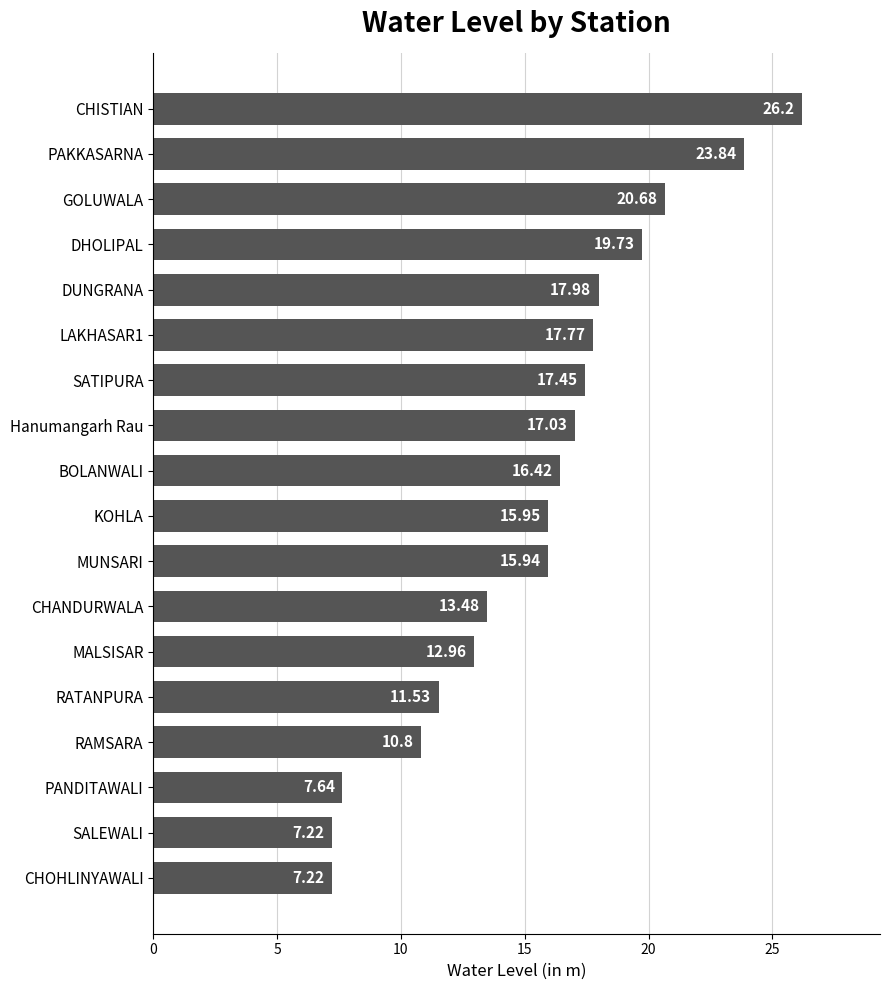

At which label is the value closest to 16?

KOHLA